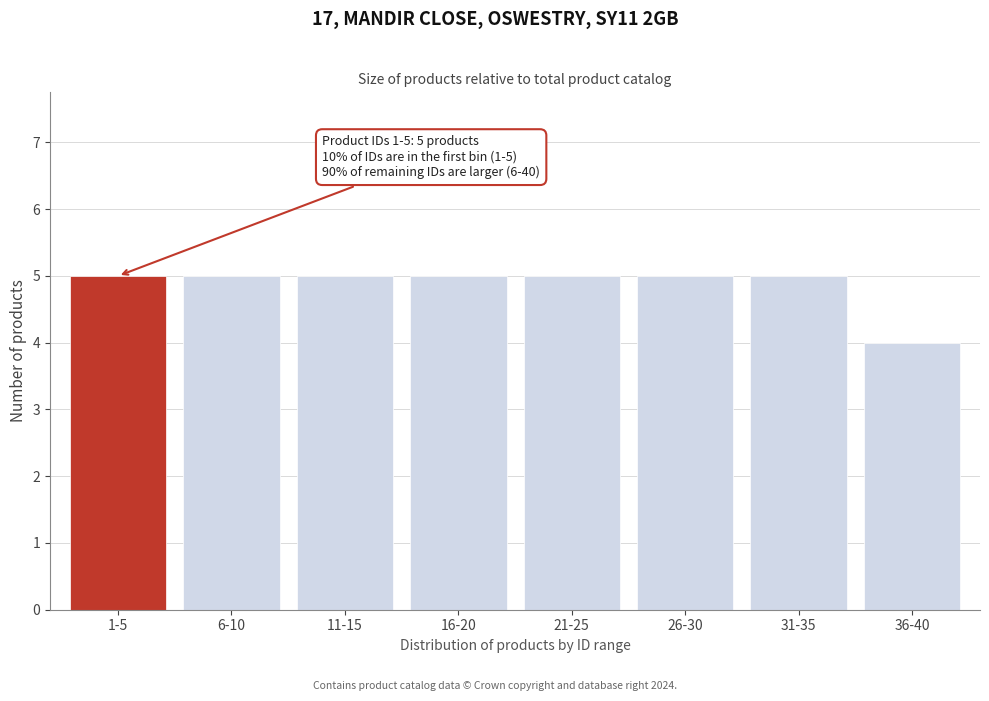

Reading left to right, what are all the values shown in this chart?

5	5	5	5	5	5	5	4